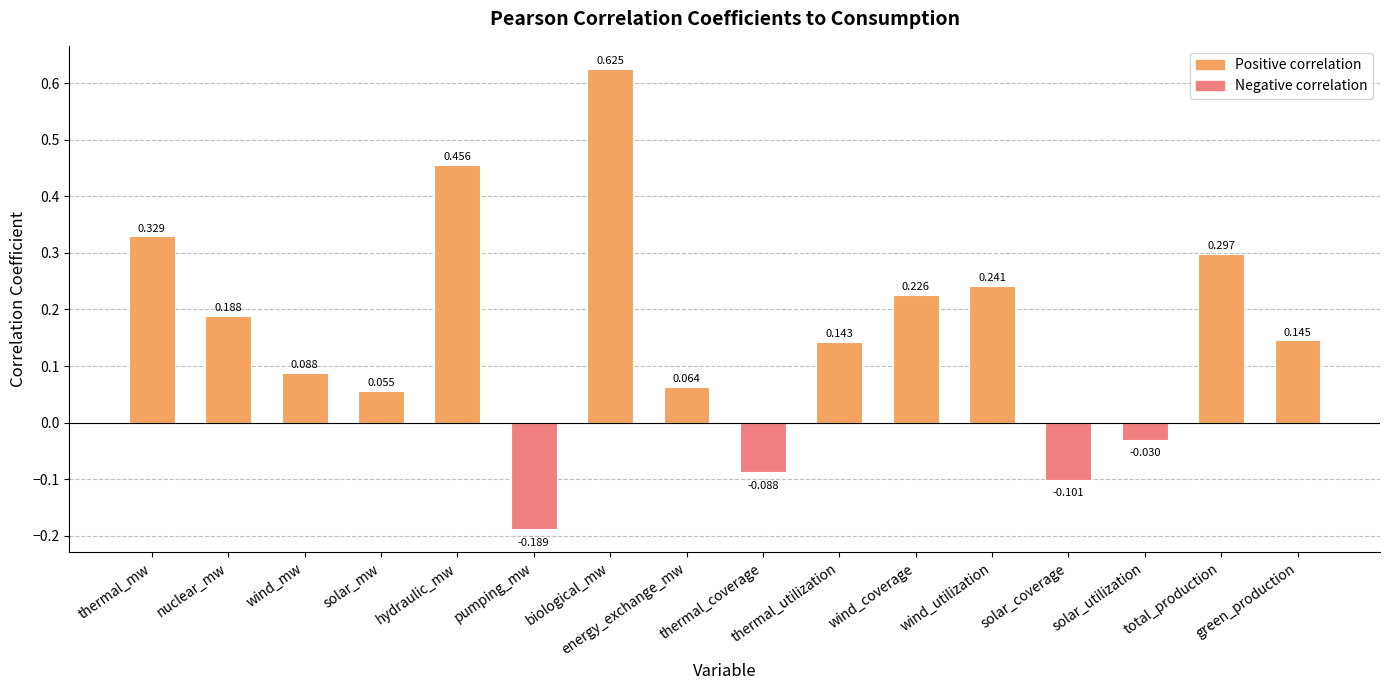

Which category has the lowest value across all series?

pumping_mw